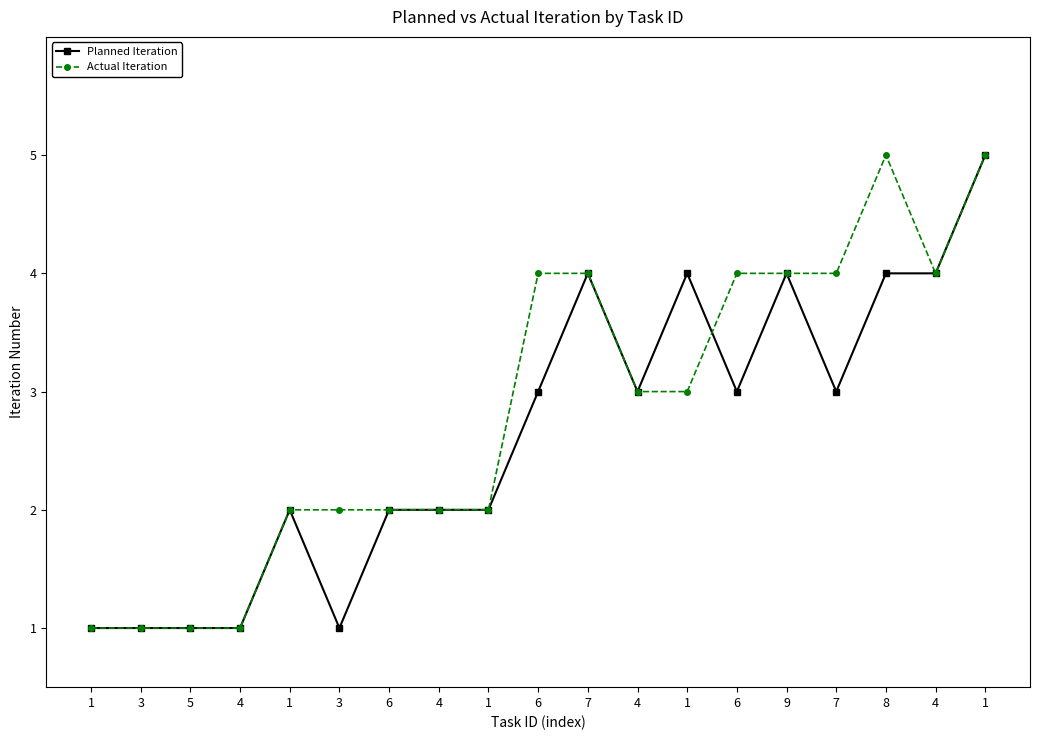

Which series has the largest range (max minus min)?

Planned Iteration